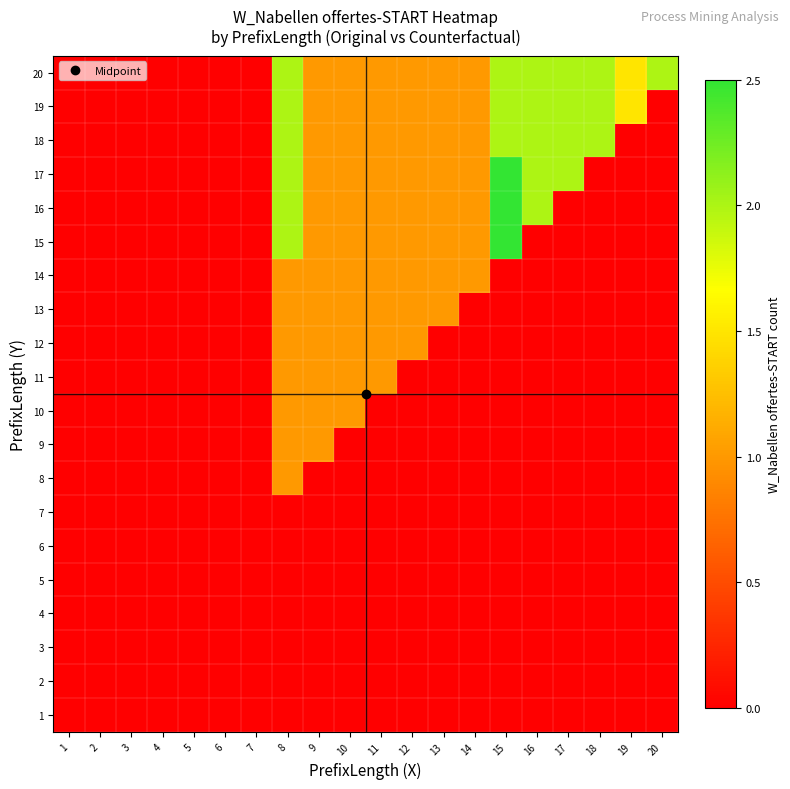

What is the difference between the highest and lowest values at 8?

2.0